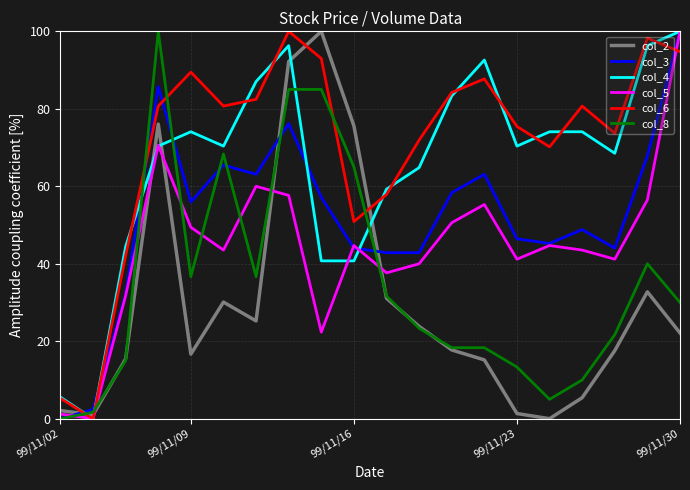

Which series has the largest total across all categories?

col_6